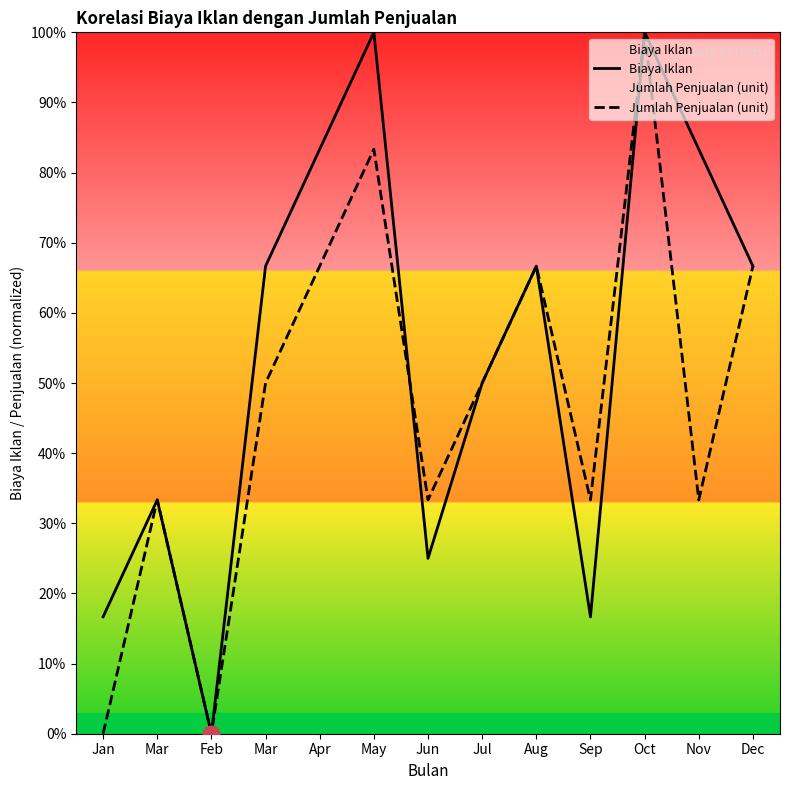

What is the total value across all series at Jan?

16.7